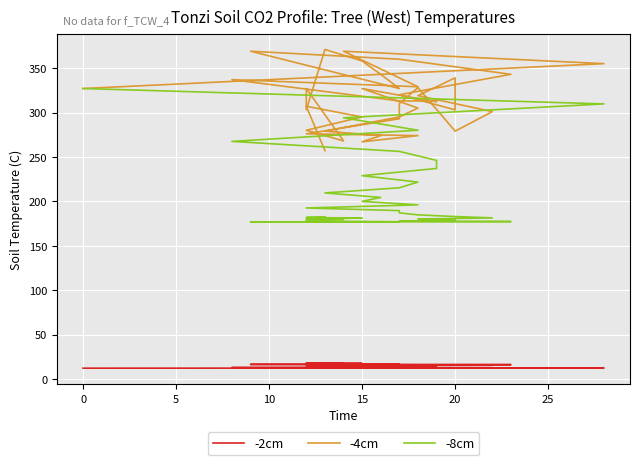

Between 25 and 18, which series saw the biggest shift?

-8cm